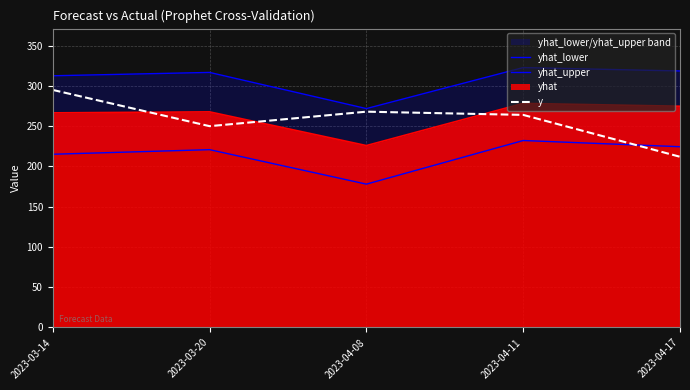

The value of y at 2023-04-11 is 414.8. True or false?

False